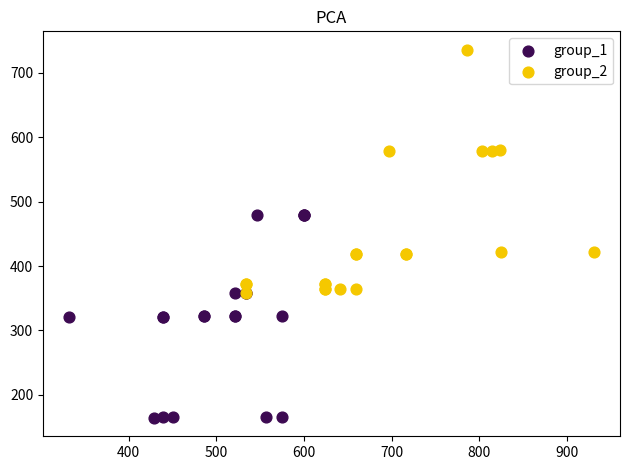

Which series has the largest Y range (max minus min)?

group_2